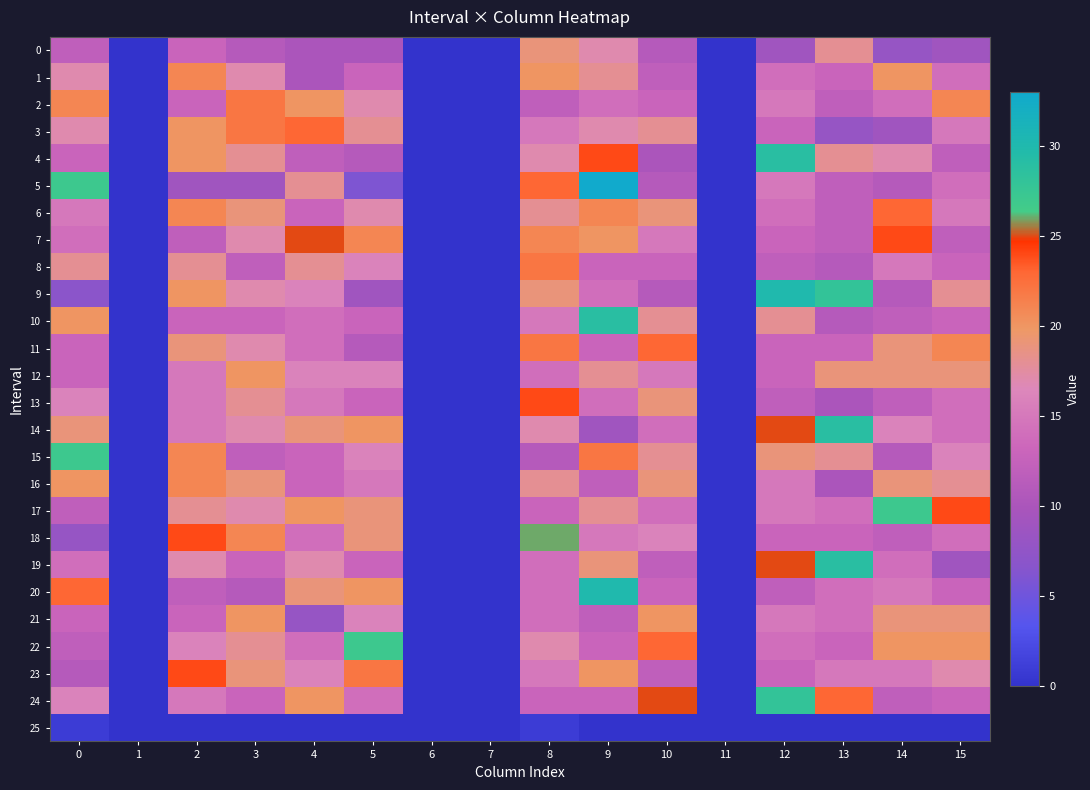

Reading left to right, what are all the values shown in this chart?

0: 0=12	1=0	2=13	3=11	4=10	5=10	6=0	7=0	8=19	9=17	10=11	11=0	12=9	13=18	14=8	15=9
1: 0=17	1=0	2=21	3=17	4=10	5=13	6=0	7=0	8=20	9=18	10=12	11=0	12=14	13=13	14=20	15=14
2: 0=21	1=0	2=13	3=22	4=20	5=17	6=0	7=0	8=12	9=14	10=13	11=0	12=15	13=12	14=14	15=21
3: 0=17	1=0	2=20	3=22	4=23	5=18	6=0	7=0	8=15	9=17	10=18	11=0	12=13	13=8	14=9	15=15
4: 0=13	1=0	2=20	3=18	4=12	5=11	6=0	7=0	8=17	9=24	10=10	11=0	12=29	13=18	14=17	15=12
5: 0=27	1=0	2=9	3=9	4=18	5=6	6=0	7=0	8=23	9=33	10=11	11=0	12=15	13=12	14=11	15=14
6: 0=15	1=0	2=21	3=19	4=13	5=17	6=0	7=0	8=18	9=21	10=19	11=0	12=14	13=12	14=23	15=15
7: 0=14	1=0	2=12	3=17	4=25	5=21	6=0	7=0	8=21	9=20	10=15	11=0	12=13	13=12	14=24	15=12
8: 0=18	1=0	2=18	3=12	4=18	5=16	6=0	7=0	8=22	9=13	10=13	11=0	12=12	13=11	14=15	15=13
9: 0=7	1=0	2=20	3=17	4=16	5=9	6=0	7=0	8=19	9=14	10=11	11=0	12=30	13=28	14=11	15=18
10: 0=20	1=0	2=13	3=13	4=14	5=13	6=0	7=0	8=15	9=29	10=18	11=0	12=18	13=11	14=12	15=13
11: 0=13	1=0	2=19	3=17	4=14	5=11	6=0	7=0	8=22	9=13	10=23	11=0	12=13	13=13	14=19	15=21
12: 0=13	1=0	2=15	3=20	4=16	5=16	6=0	7=0	8=14	9=18	10=15	11=0	12=13	13=19	14=19	15=19
13: 0=16	1=0	2=15	3=18	4=15	5=13	6=0	7=0	8=24	9=14	10=19	11=0	12=12	13=10	14=12	15=14
14: 0=19	1=0	2=15	3=17	4=19	5=20	6=0	7=0	8=17	9=9	10=14	11=0	12=25	13=29	14=16	15=14
15: 0=27	1=0	2=21	3=12	4=13	5=16	6=0	7=0	8=11	9=22	10=18	11=0	12=19	13=18	14=11	15=16
16: 0=20	1=0	2=21	3=19	4=13	5=15	6=0	7=0	8=18	9=12	10=19	11=0	12=15	13=10	14=19	15=18
17: 0=12	1=0	2=18	3=17	4=20	5=19	6=0	7=0	8=13	9=18	10=14	11=0	12=15	13=14	14=27	15=24
18: 0=8	1=0	2=24	3=21	4=14	5=19	6=0	7=0	8=26	9=15	10=16	11=0	12=13	13=13	14=12	15=14
19: 0=14	1=0	2=17	3=13	4=17	5=13	6=0	7=0	8=14	9=19	10=12	11=0	12=25	13=29	14=14	15=9
20: 0=23	1=0	2=12	3=11	4=19	5=20	6=0	7=0	8=14	9=30	10=13	11=0	12=12	13=14	14=15	15=13
21: 0=13	1=0	2=13	3=20	4=8	5=16	6=0	7=0	8=14	9=12	10=20	11=0	12=15	13=14	14=19	15=19
22: 0=12	1=0	2=16	3=18	4=14	5=27	6=0	7=0	8=17	9=13	10=23	11=0	12=14	13=13	14=20	15=20
23: 0=11	1=0	2=24	3=19	4=16	5=22	6=0	7=0	8=15	9=20	10=12	11=0	12=13	13=15	14=15	15=17
24: 0=16	1=0	2=15	3=13	4=20	5=14	6=0	7=0	8=13	9=13	10=25	11=0	12=28	13=23	14=12	15=13
25: 0=1	1=0	2=0	3=0	4=0	5=0	6=0	7=0	8=1	9=0	10=0	11=0	12=0	13=0	14=0	15=0